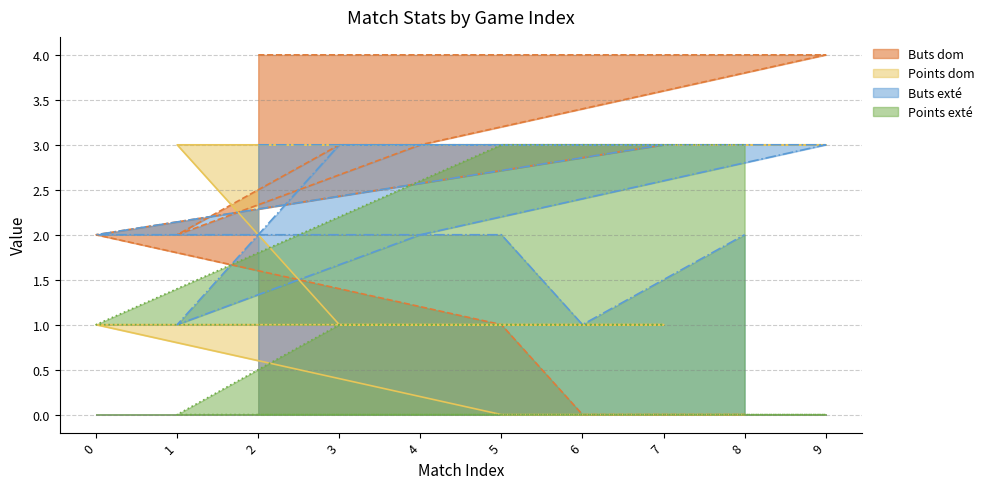

What is the difference between the maximum and minimum values in the Buts exté series?

2